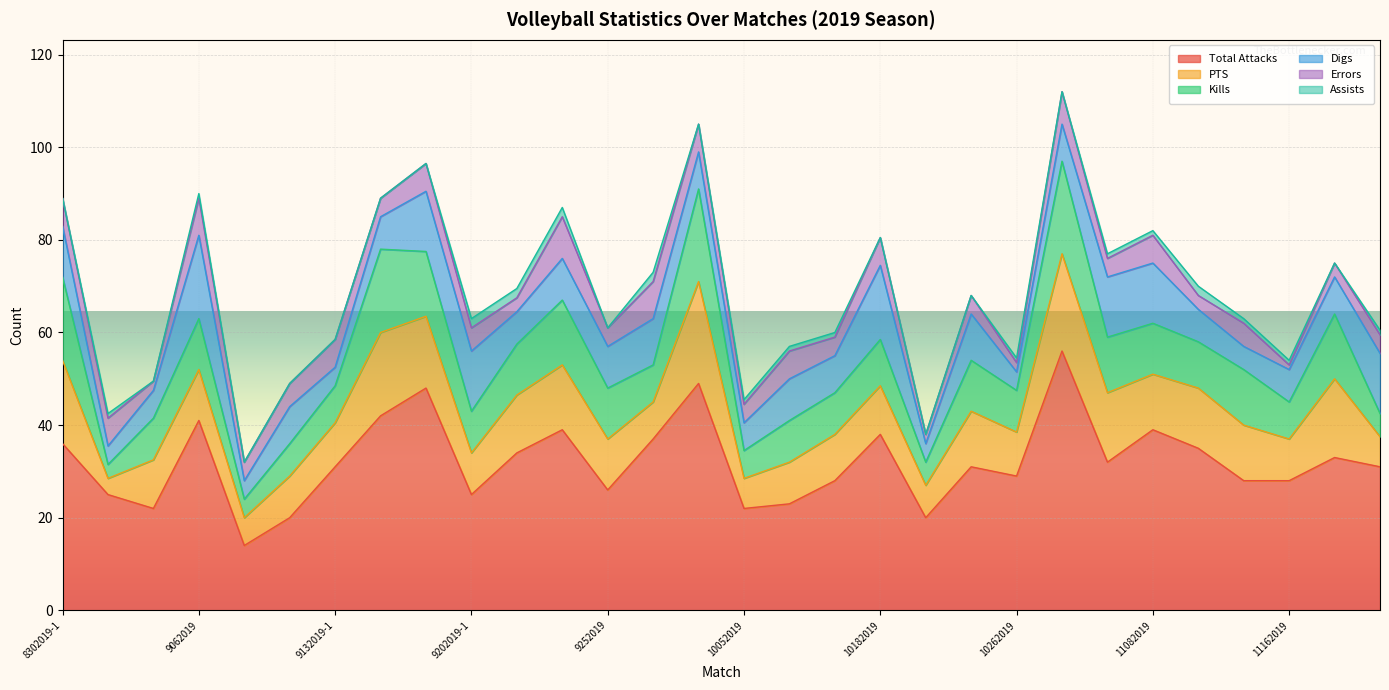

What is the lowest value of the Total Attacks series?

14.0